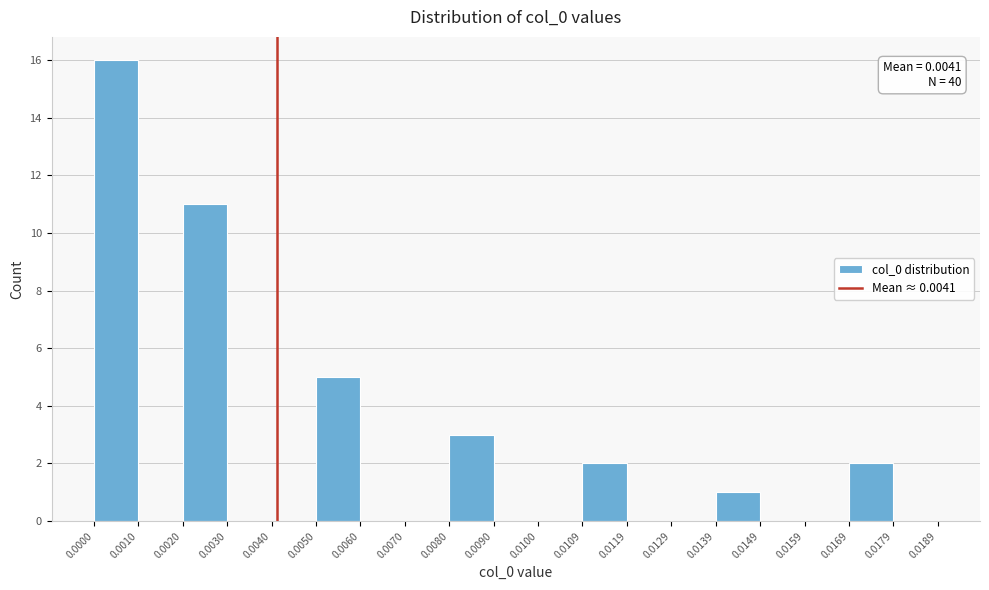

Over which range of the x-axis is the bar tallest?

0.0000 to 0.0010